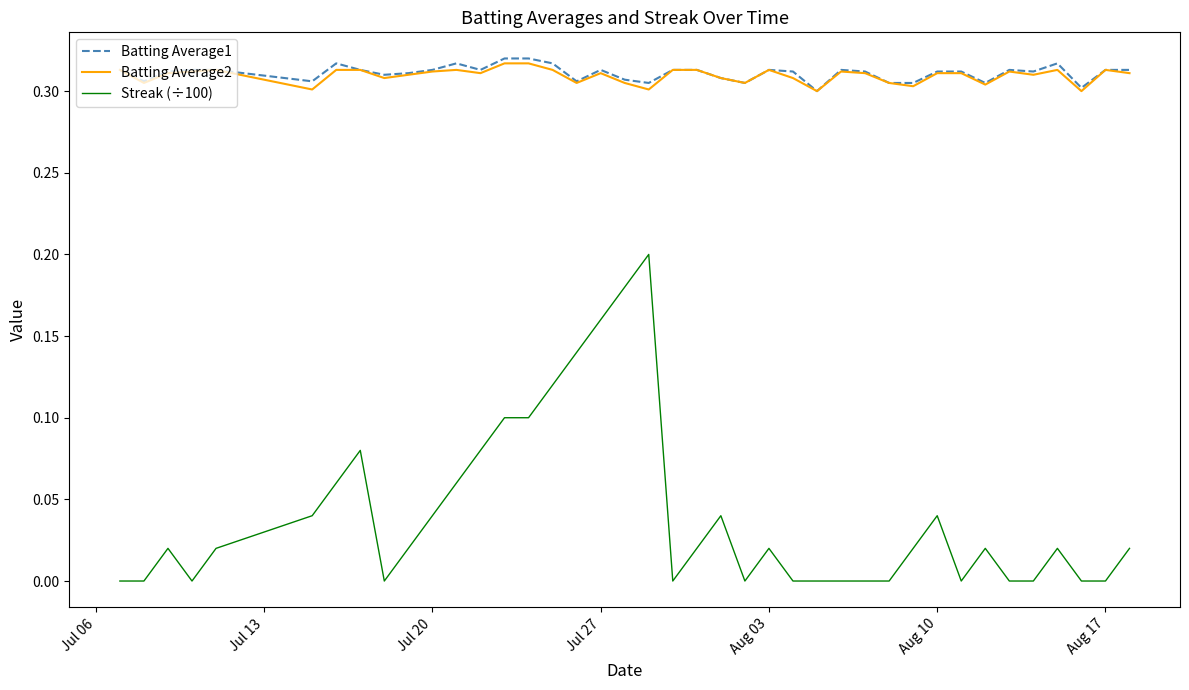

True or false: Streak (÷100) and Batting Average2 intersect in this chart.

False